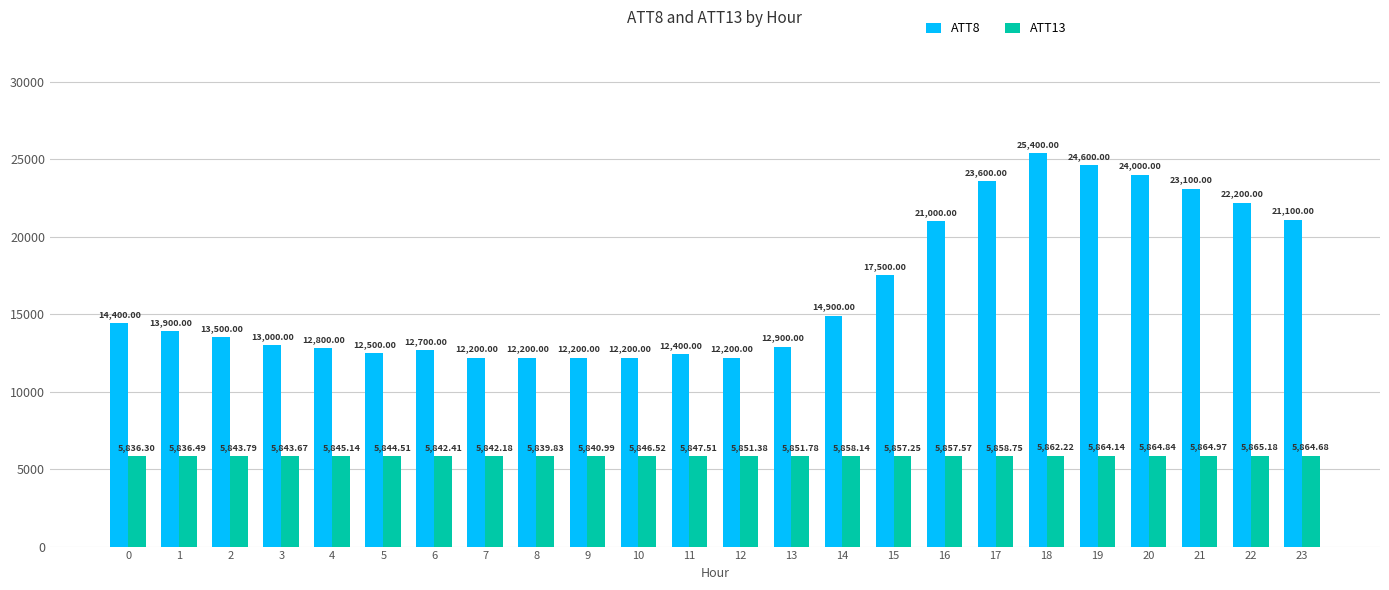

True or false: ATT13 has a value of 5864.8 at 20.

True